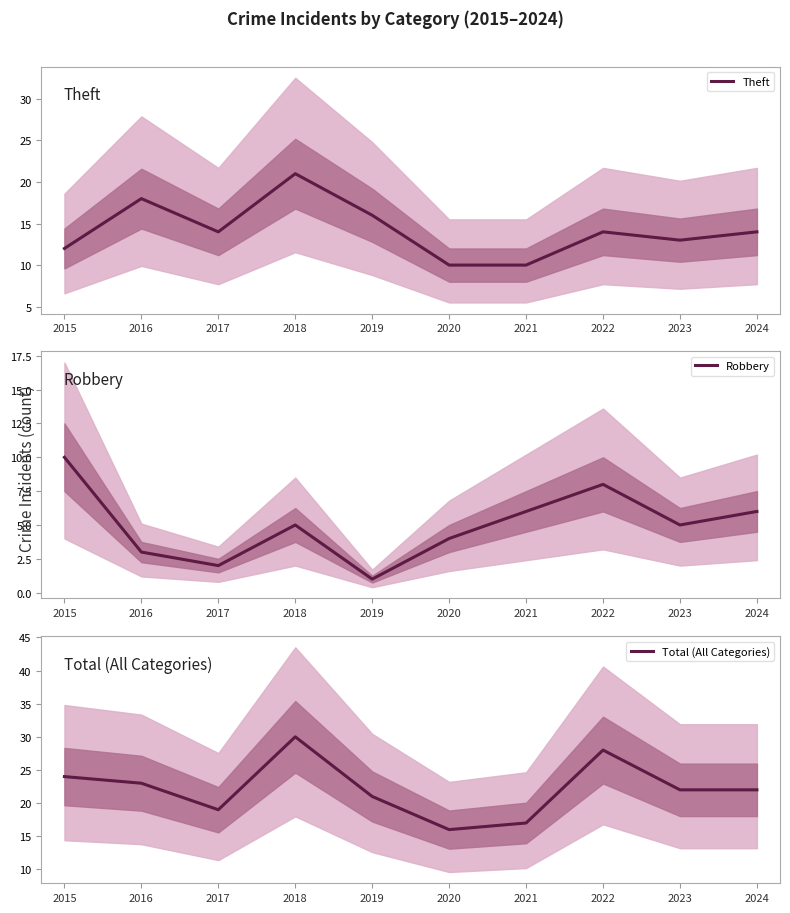

What is the value of the Total (All Categories) point at the 6th from the left?

16